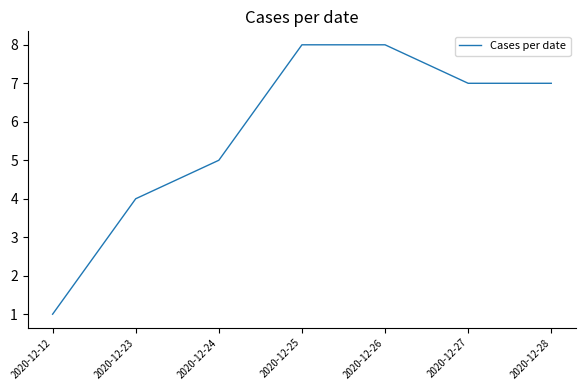

Where does the data first go above 7?

2020-12-25